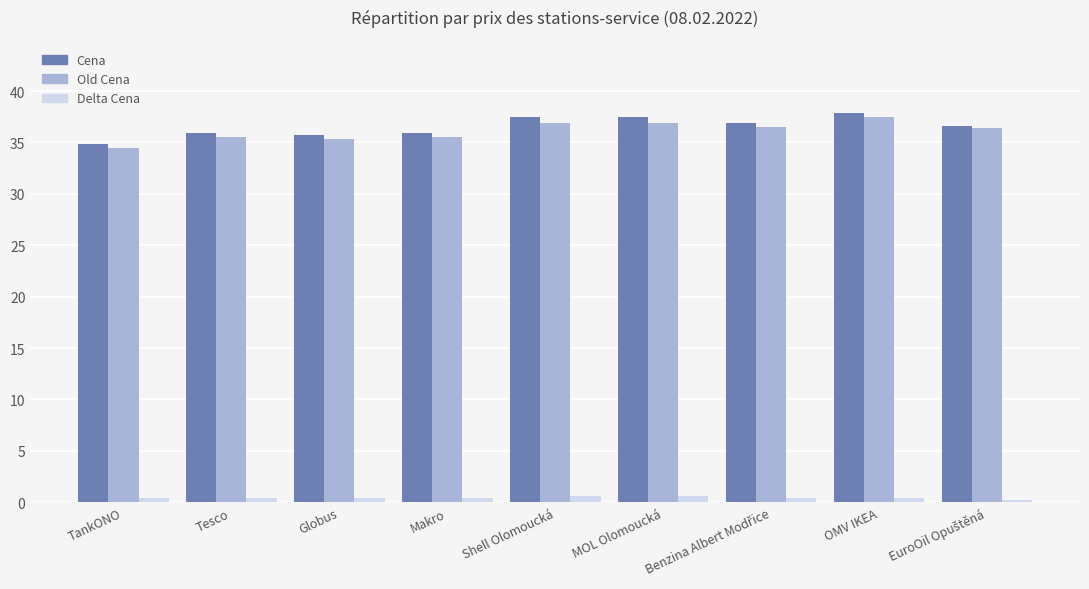

What are all the series names shown in the legend?

Cena, Old Cena, Delta Cena